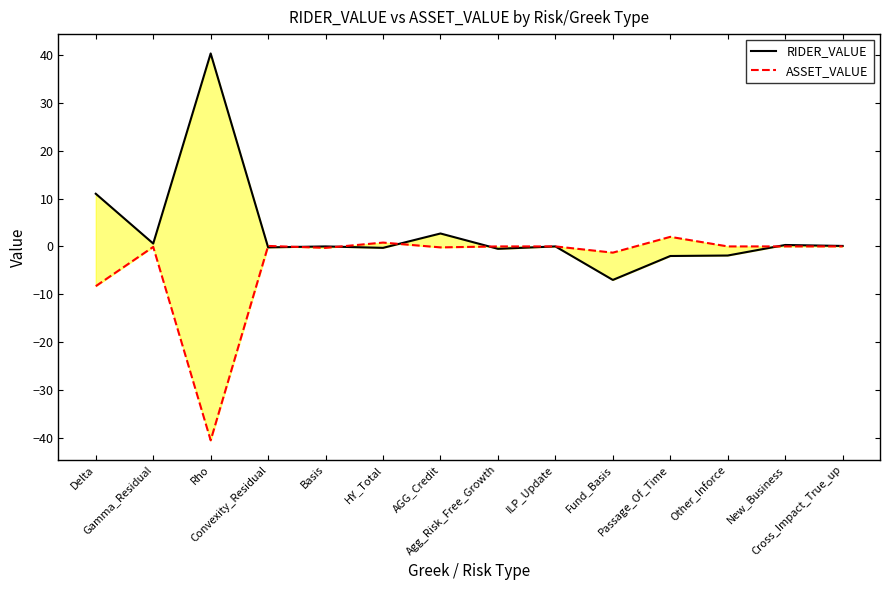

Between Gamma_Residual and Other_Inforce, which series saw the biggest shift?

RIDER_VALUE